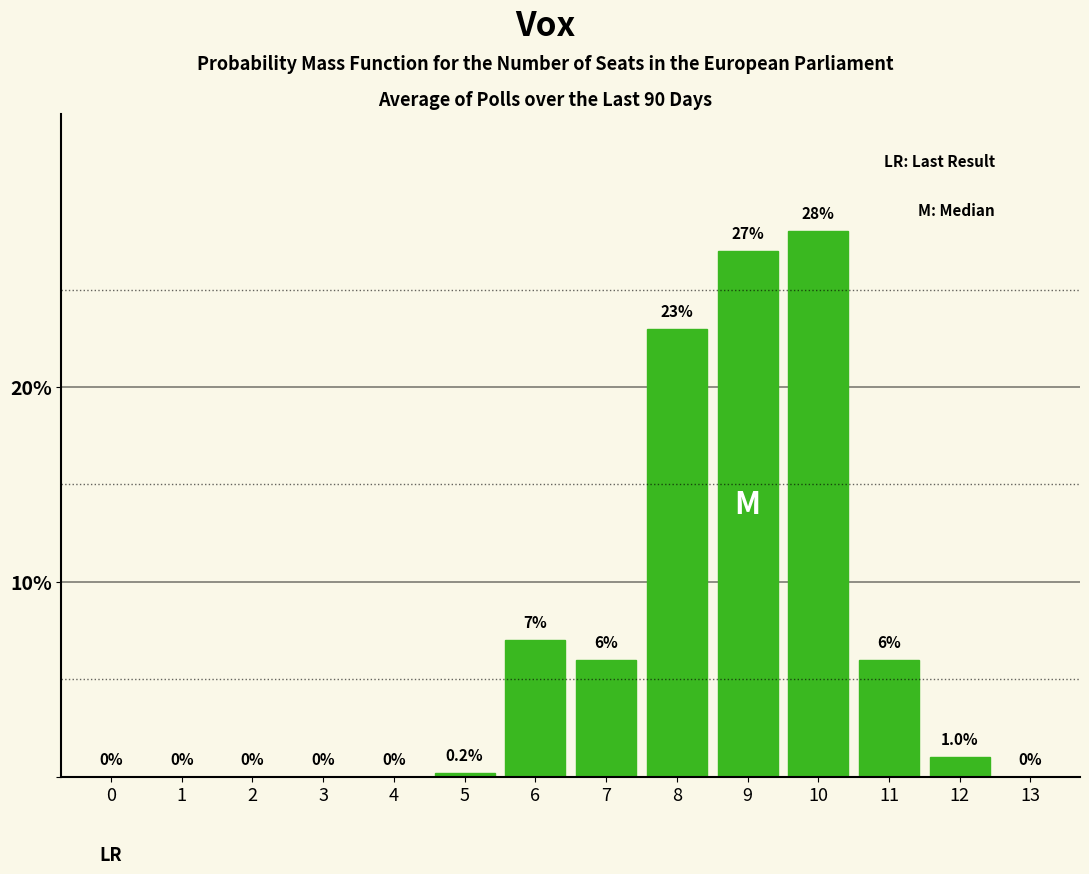

Reading left to right, transcribe all the data shown in this chart.

0=0.0	1=0.0	2=0.0	3=0.0	4=0.0	5=0.2	6=7.0	7=6.0	8=23.0	9=27.0	10=28.0	11=6.0	12=1.0	13=0.0